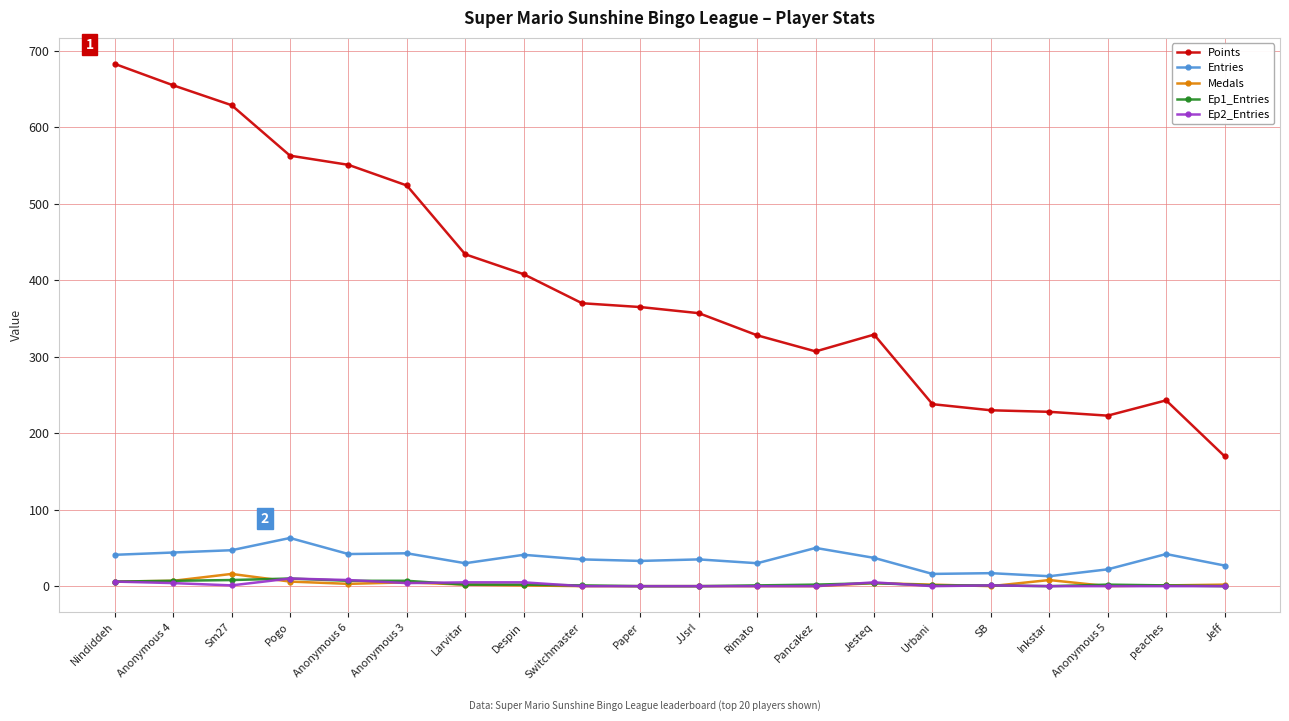

At which category does the chart reach its peak across all series?

Nindiddeh